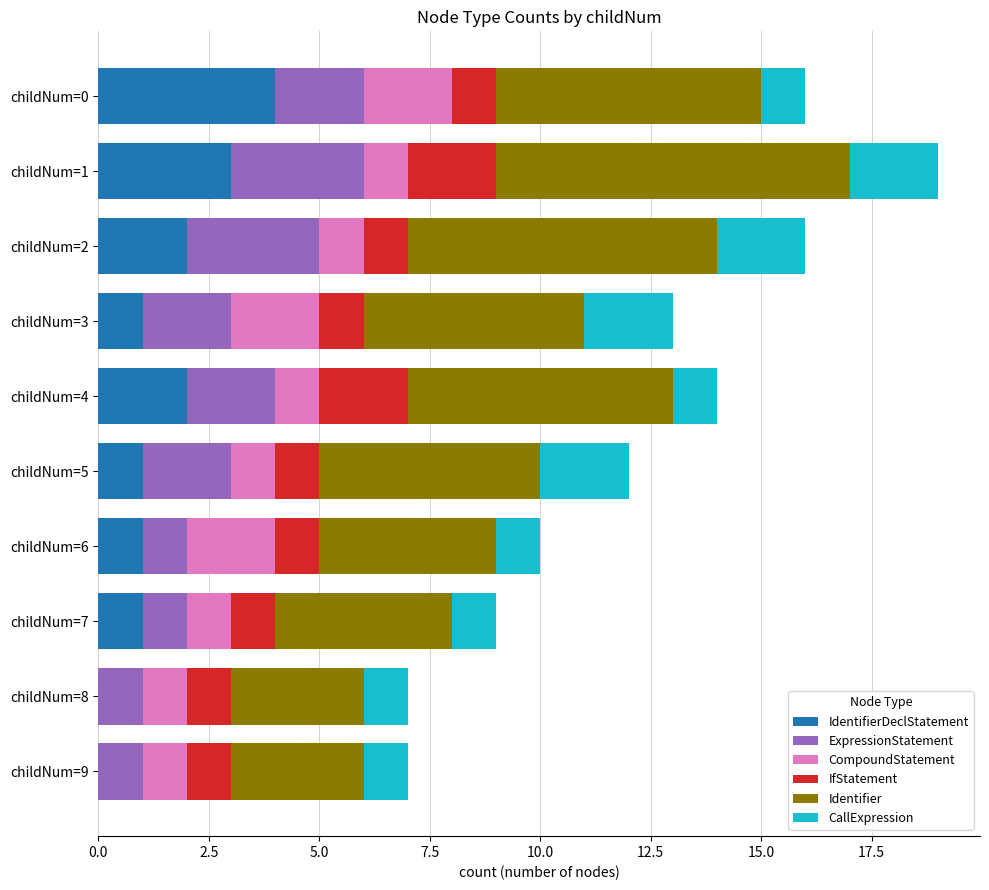

At which category is the sum across all series the highest?

childNum=1